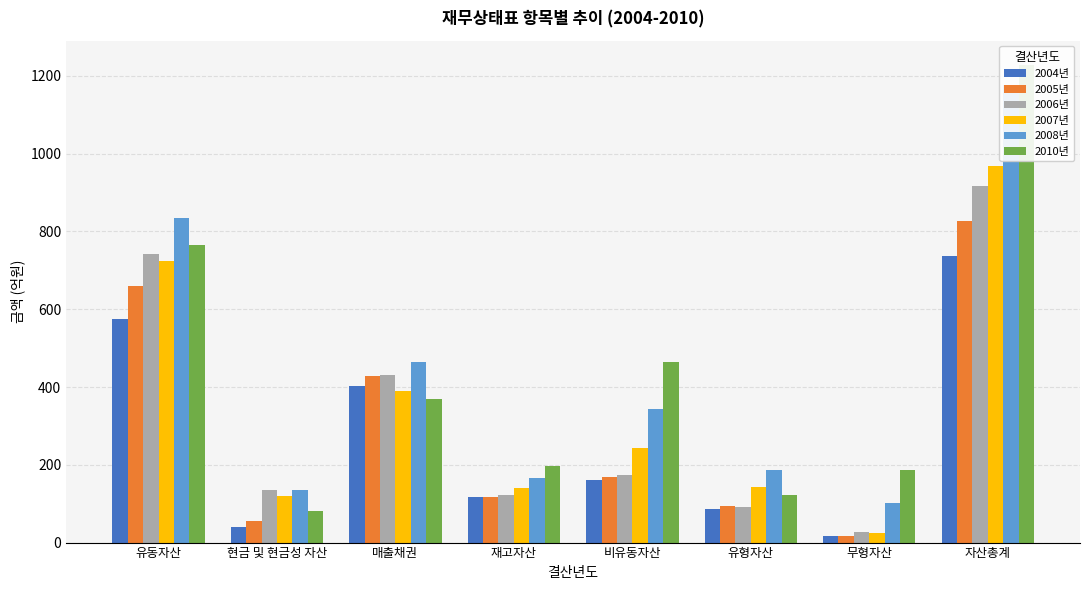

What is the maximum value for 2007년?

968.0